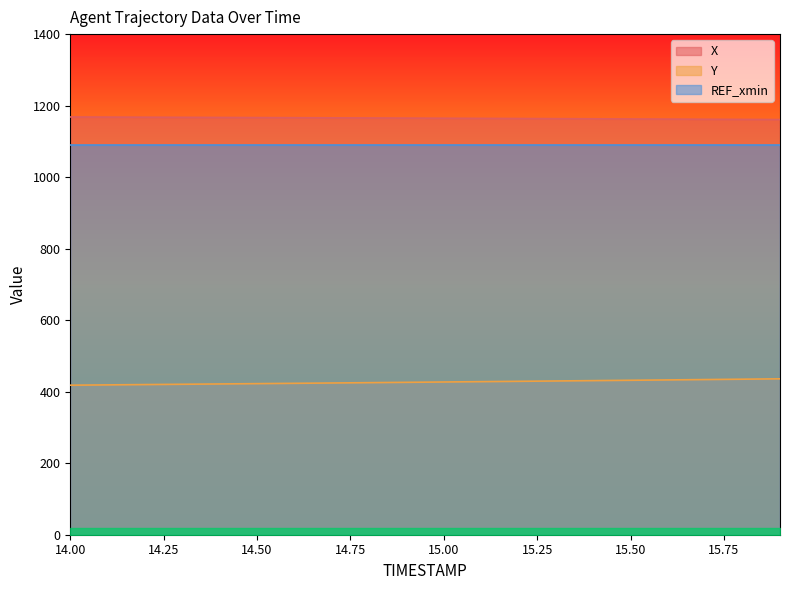

What is the lowest value of the X series?

1161.1